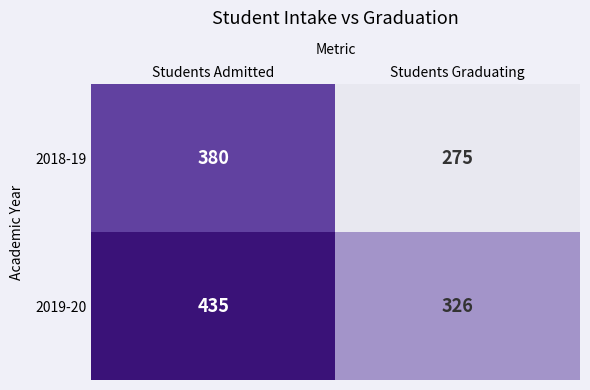

Count the number of categories in the chart.

2